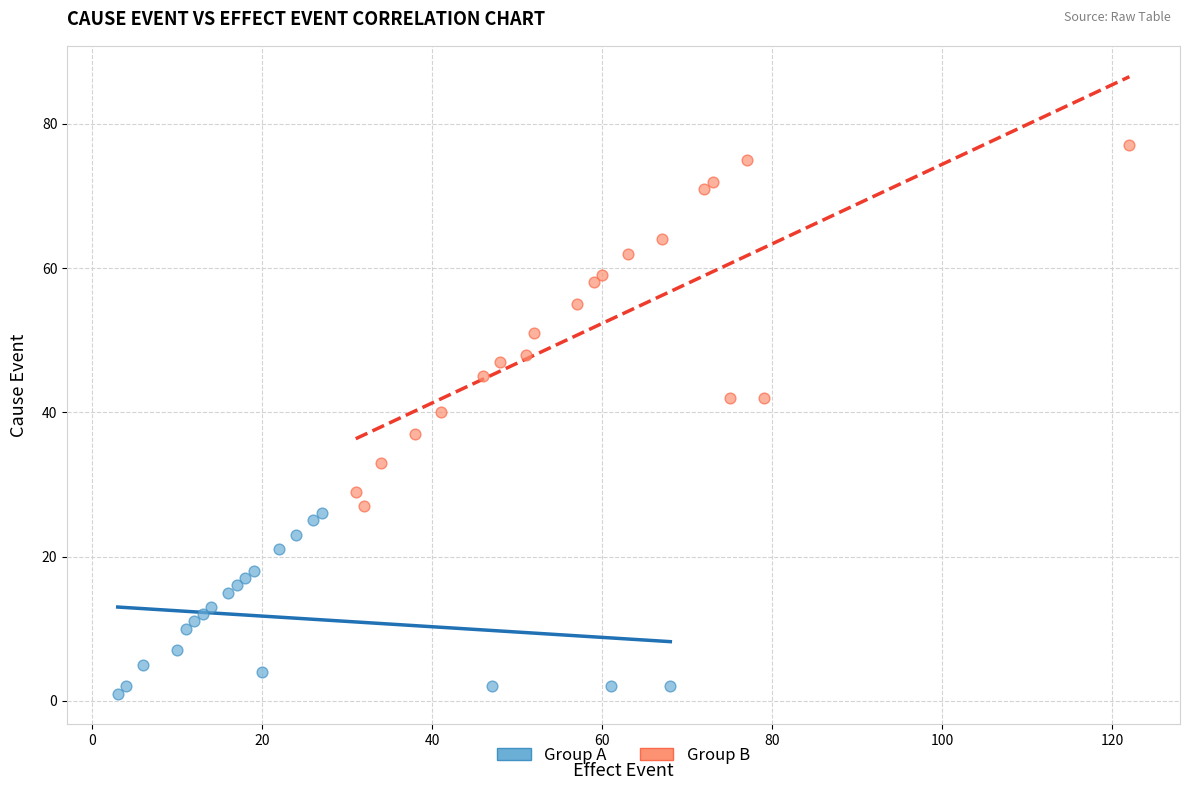

Which series has the largest Y range (max minus min)?

Group B